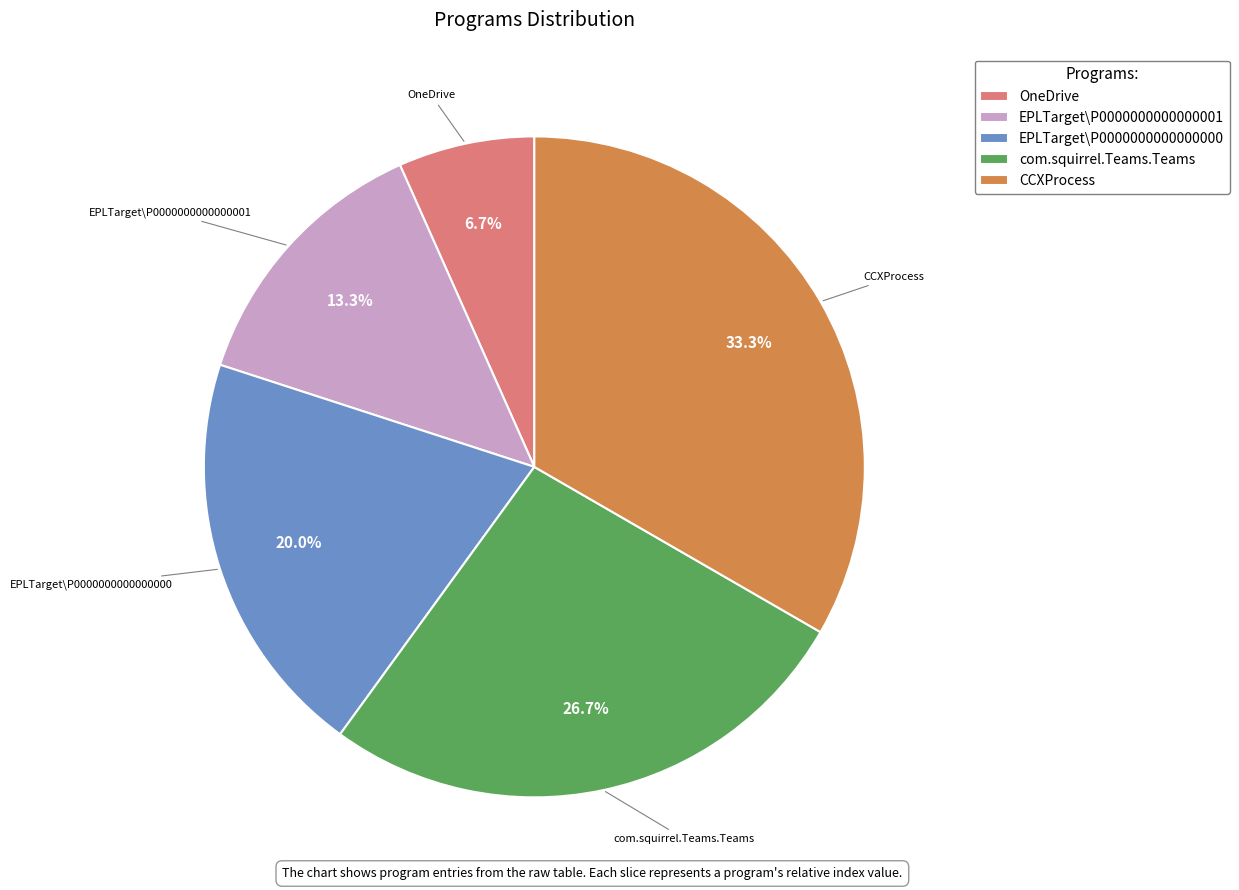

Between OneDrive and EPLTarget\P0000000000000000, which is larger?

EPLTarget\P0000000000000000